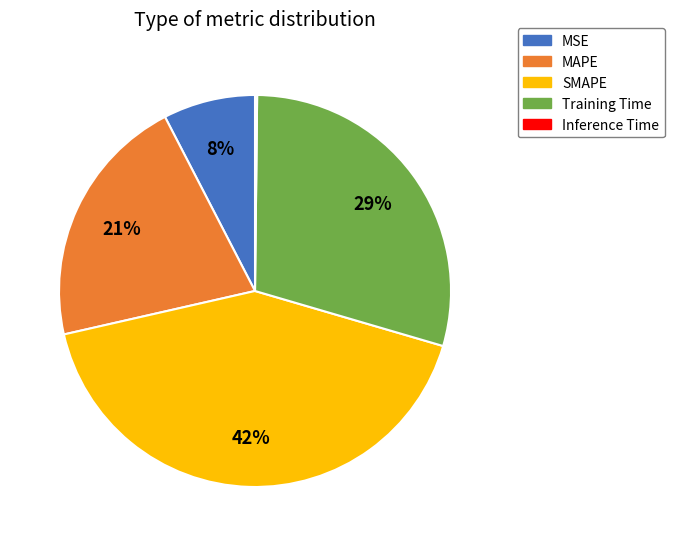

Which slice is the largest?

SMAPE